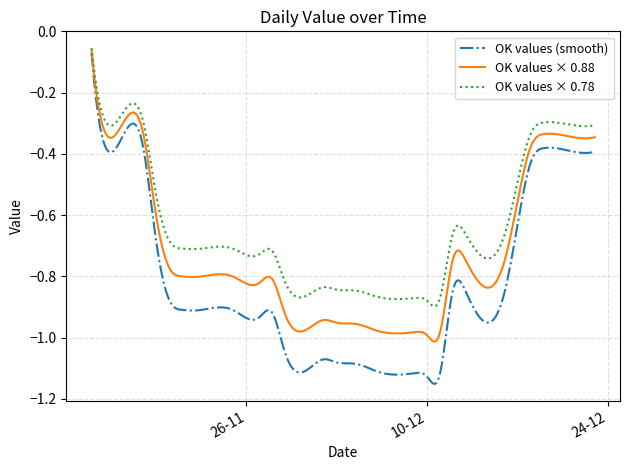

Rank the series by their average value, from highest to lowest.

OK values × 0.78, OK values × 0.88, OK values (smooth)